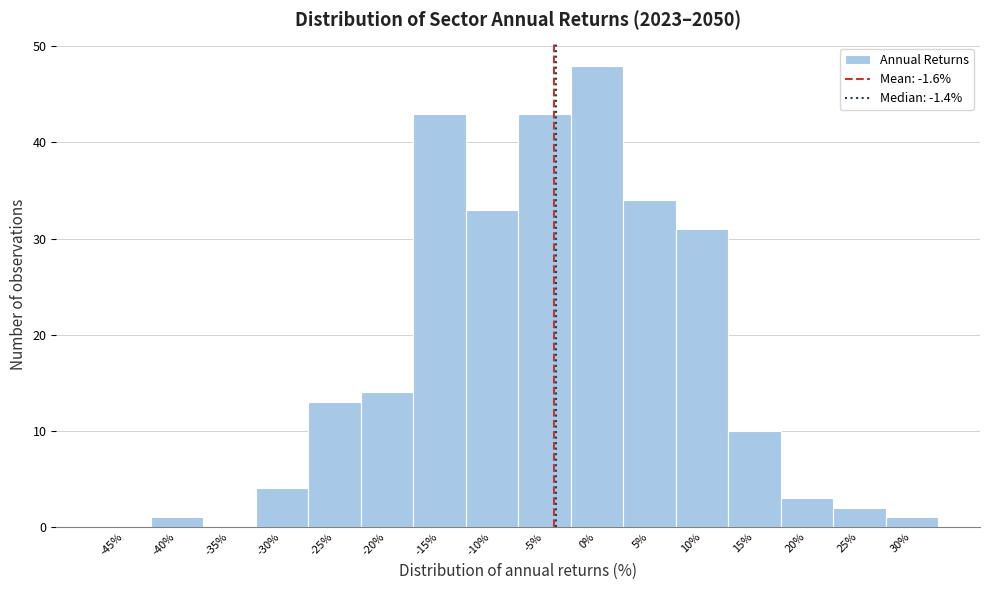

Reading right to left, transcribe all the data shown in this chart.

30%=1	25%=2	20%=3	15%=10	10%=31	5%=34	0%=48	-5%=43	-10%=33	-15%=43	-20%=14	-25%=13	-30%=4	-35%=0	-40%=1	-45%=0